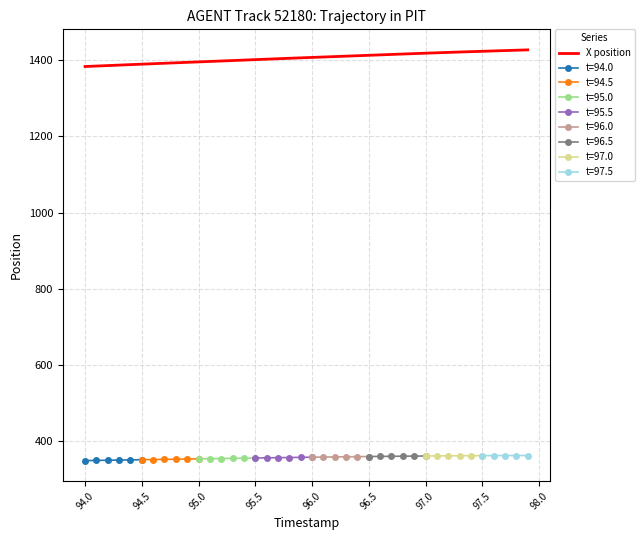

What is the difference between the maximum and minimum values?

43.7